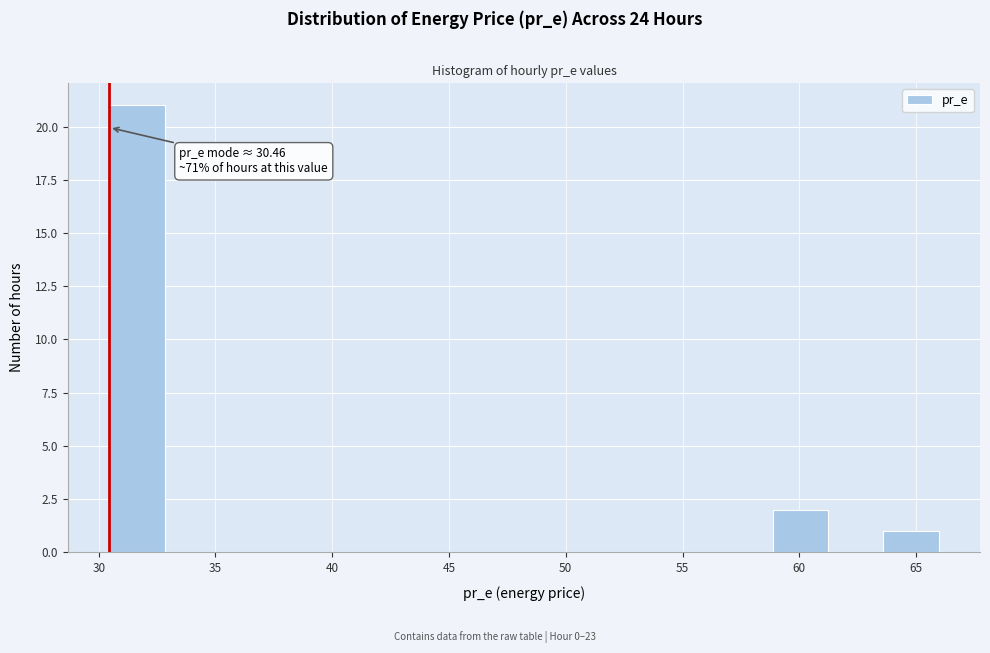

Over which range of the x-axis is the bar tallest?

30.5 to 33.0